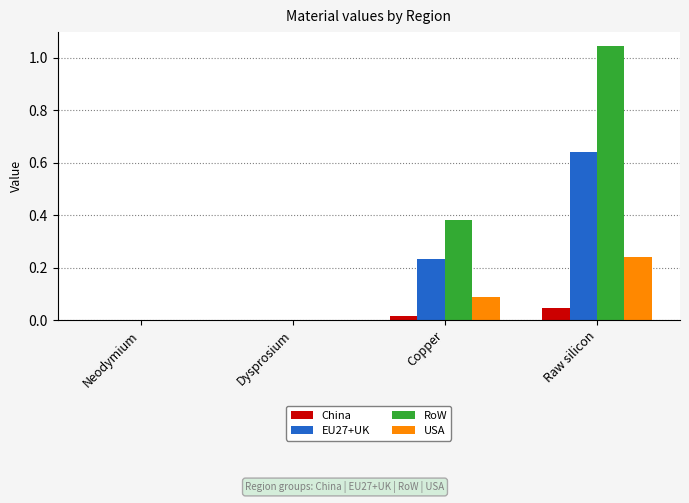

Which series changed the most between Neodymium and Raw silicon?

RoW